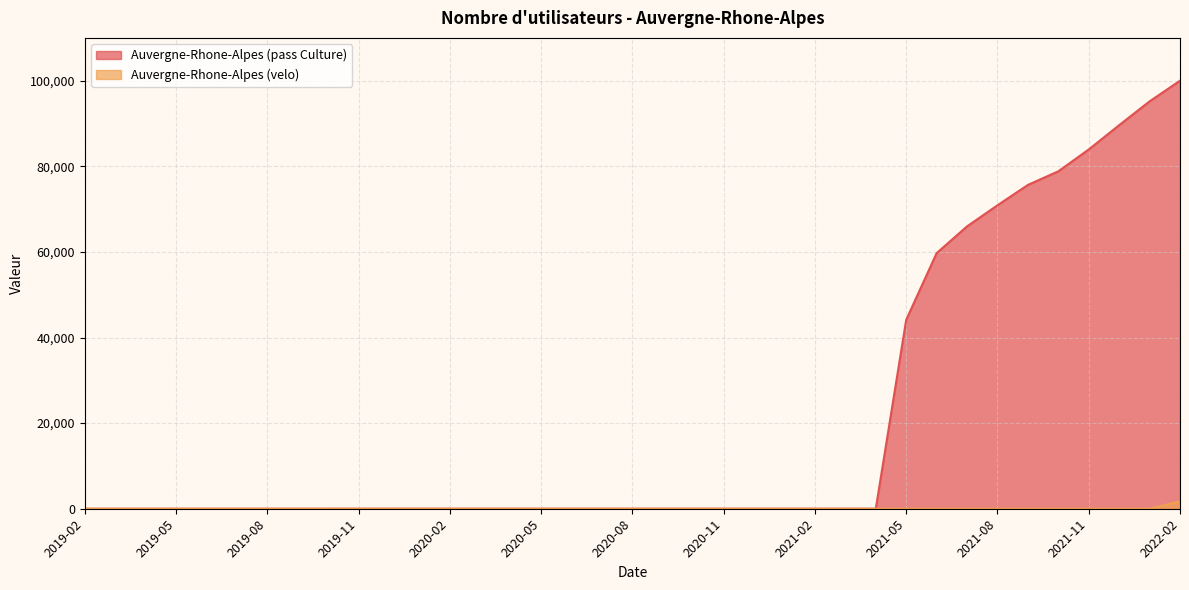

Between 2020-01 and 2020-02, which series saw the biggest shift?

Auvergne-Rhone-Alpes (pass Culture)